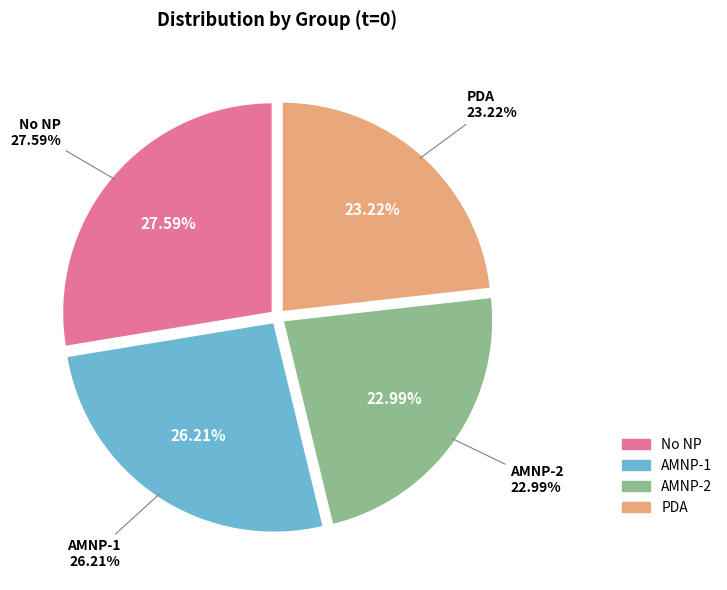

To the nearest percent, what is the combined percentage of AMNP-2 and AMNP-1?

49%